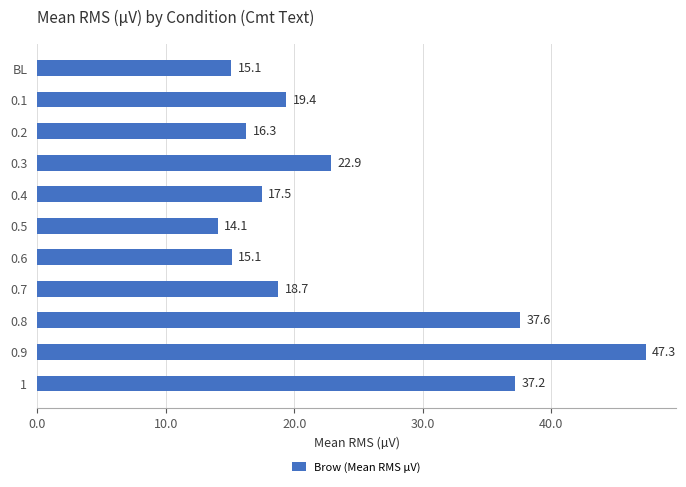

Is it true that the value at 0.8 is 37.6?

True